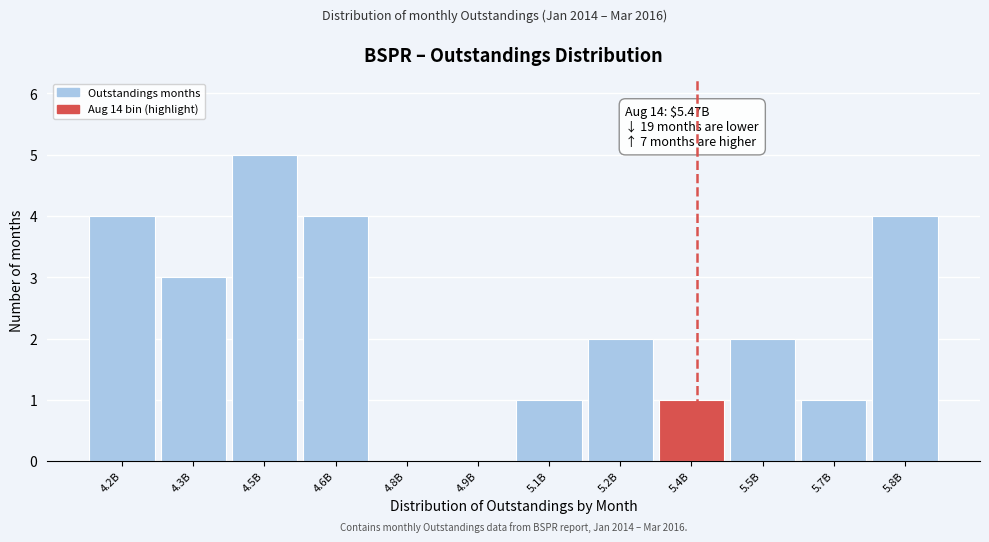

Reading right to left, extract all data points from this chart.

5.8B=4	5.7B=1	5.5B=2	5.4B=1	5.2B=2	5.1B=1	4.9B=0	4.8B=0	4.6B=4	4.5B=5	4.3B=3	4.2B=4